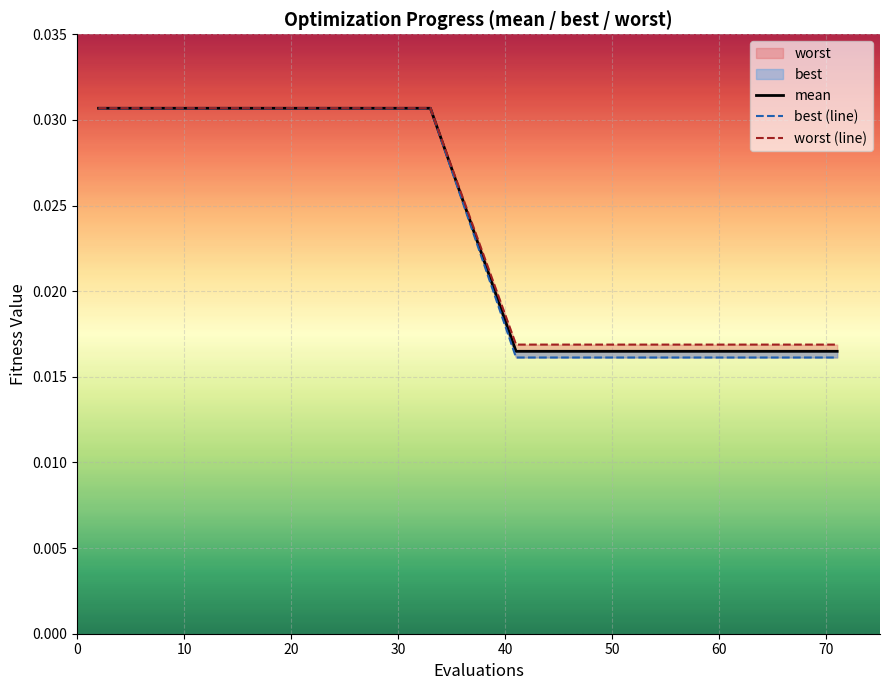

Is this an area chart (filled region under the line)?

No